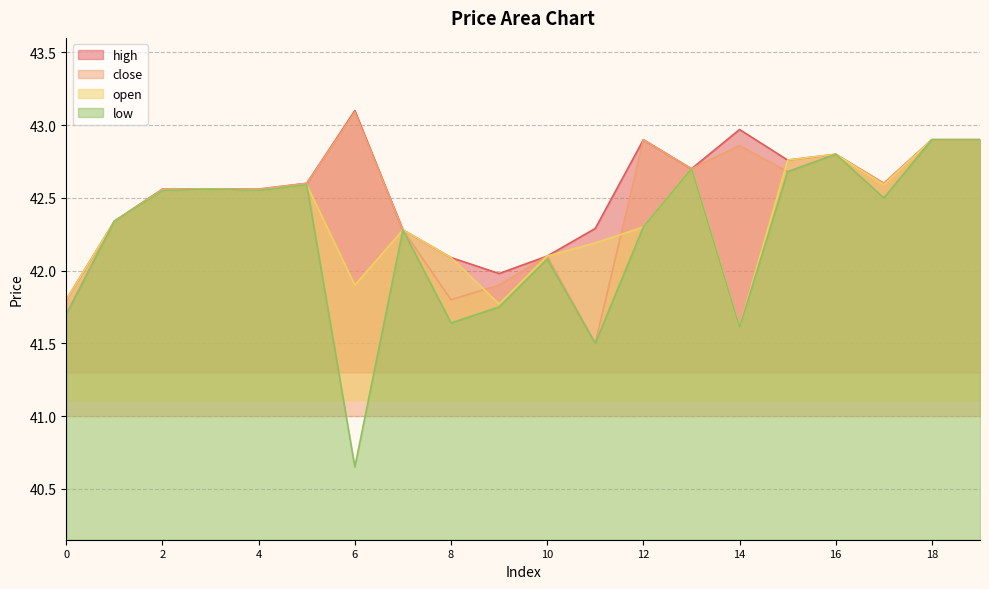

Is it true that low equals 41.8 at 9?

True